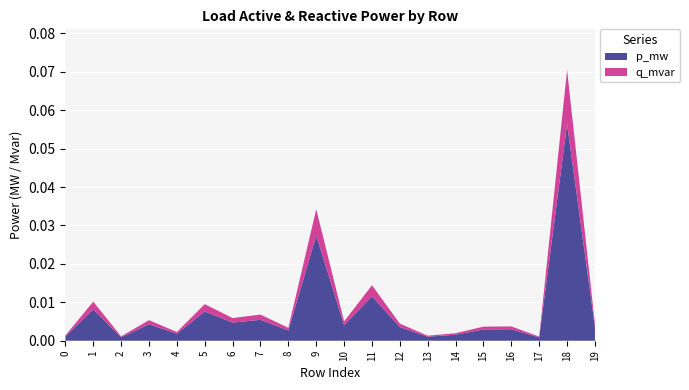

Reading right to left, transcribe all the data shown in this chart.

p_mw: 19=0.0	18=0.1	17=0.0	16=0.0	15=0.0	14=0.0	13=0.0	12=0.0	11=0.0	10=0.0	9=0.0	8=0.0	7=0.0	6=0.0	5=0.0	4=0.0	3=0.0	2=0.0	1=0.0	0=0.0
q_mvar: 19=0.0	18=0.0	17=0.0	16=0.0	15=0.0	14=0.0	13=0.0	12=0.0	11=0.0	10=0.0	9=0.0	8=0.0	7=0.0	6=0.0	5=0.0	4=0.0	3=0.0	2=0.0	1=0.0	0=0.0